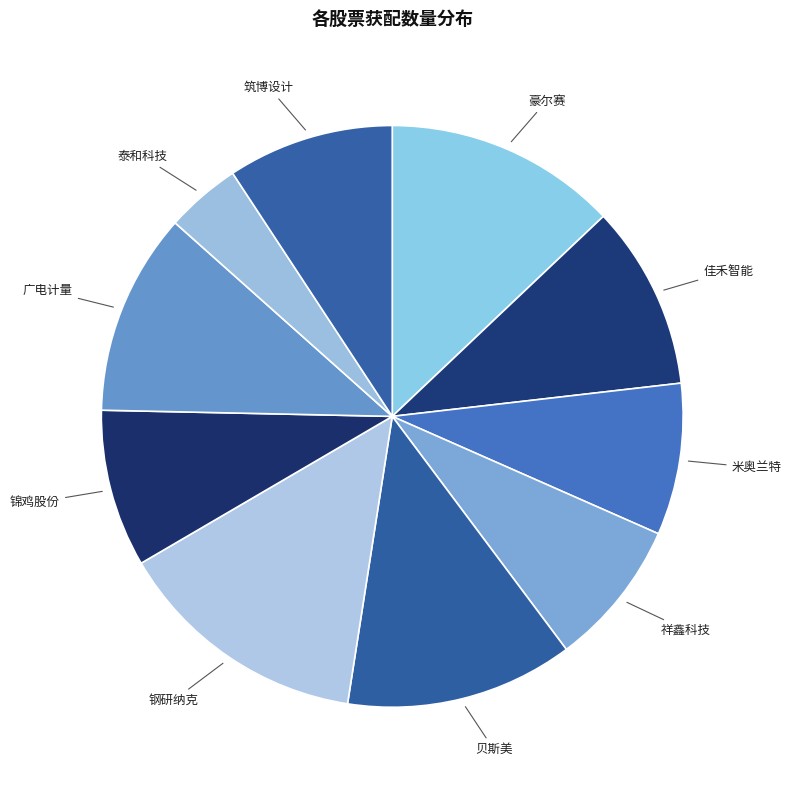

Approximately how many times larger is the value at 钢研纳克 compared to 豪尔赛?

1.1